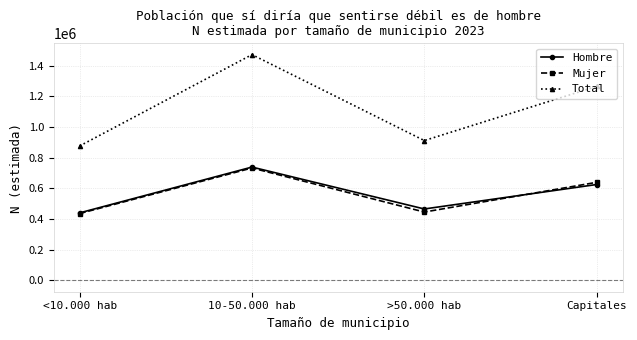

What is the total value across all series at Capitales?

2528206